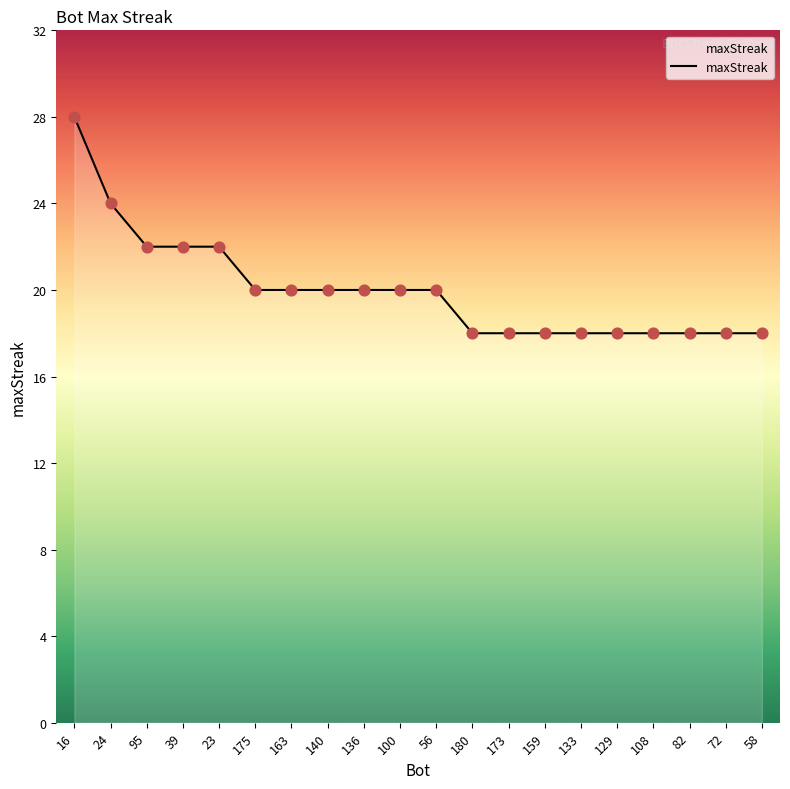

Which has a higher value, 24 or 136?

24